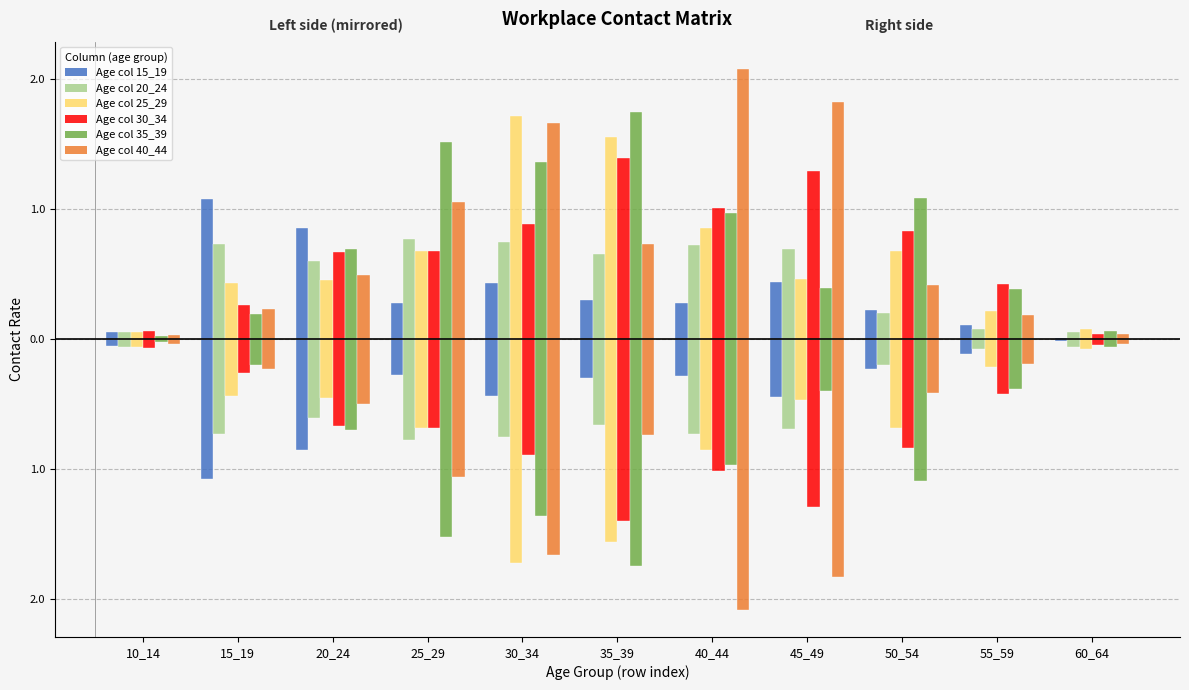

Does the chart contain stacked bars?

No